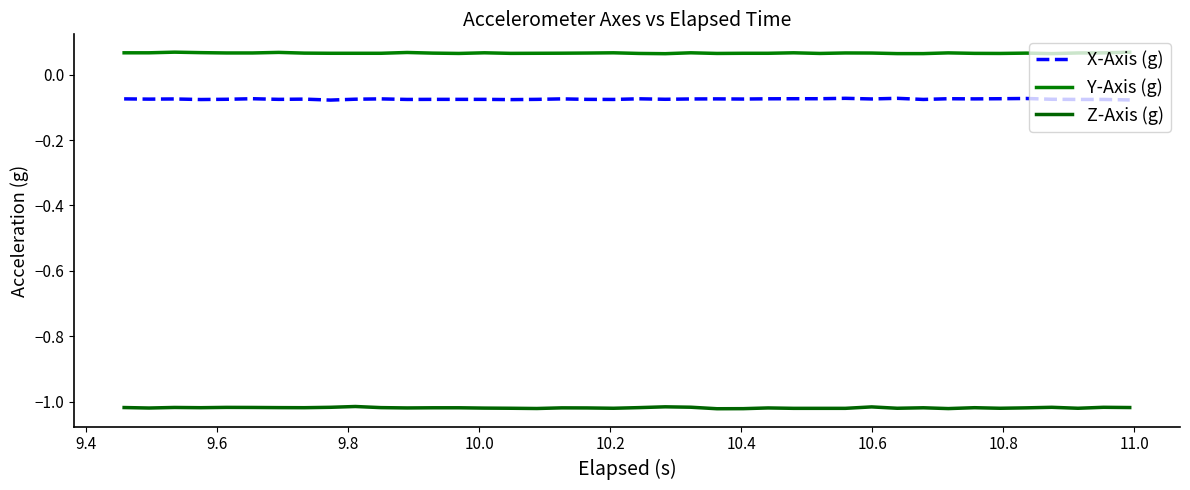

What is the smallest value displayed?

-1.0